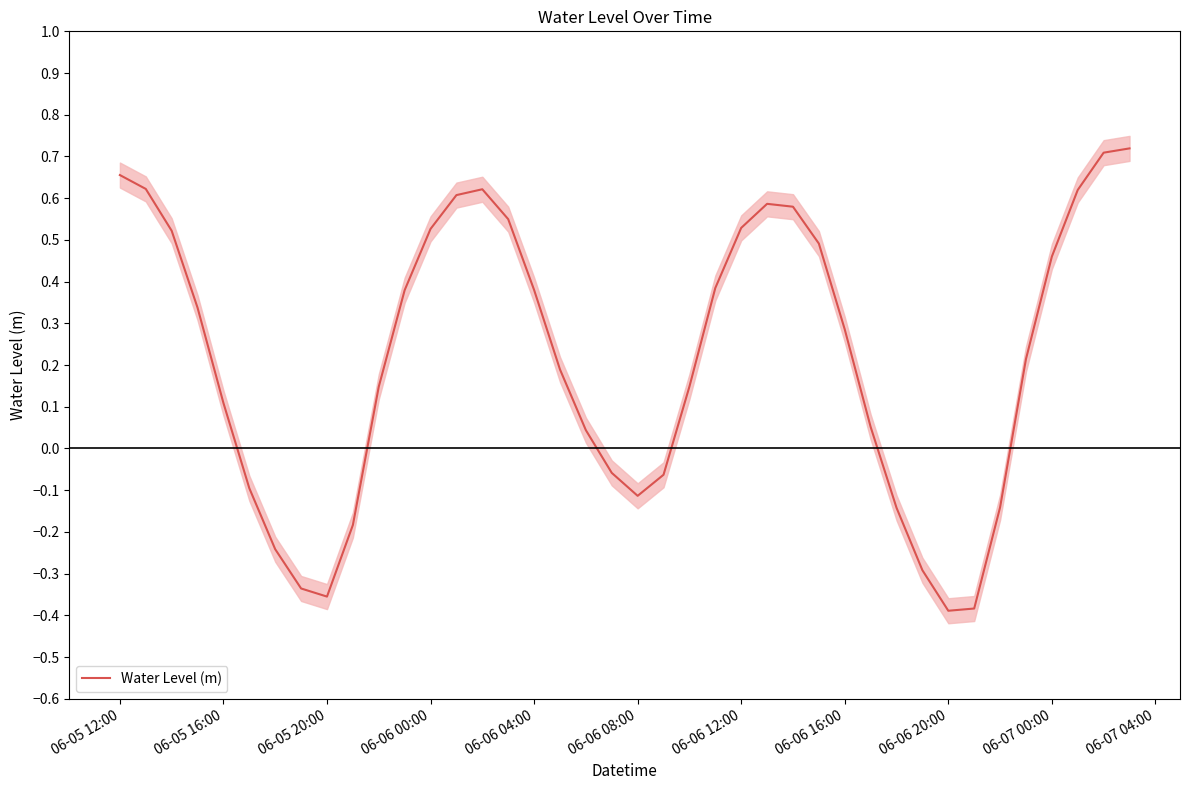

Is it true that Water Level (m) equals -0.4 at 06-06 20:00?

True